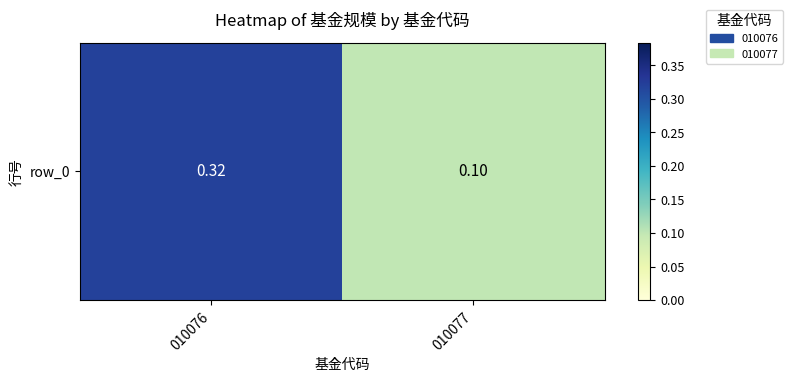

What is the sum of all values?

0.4